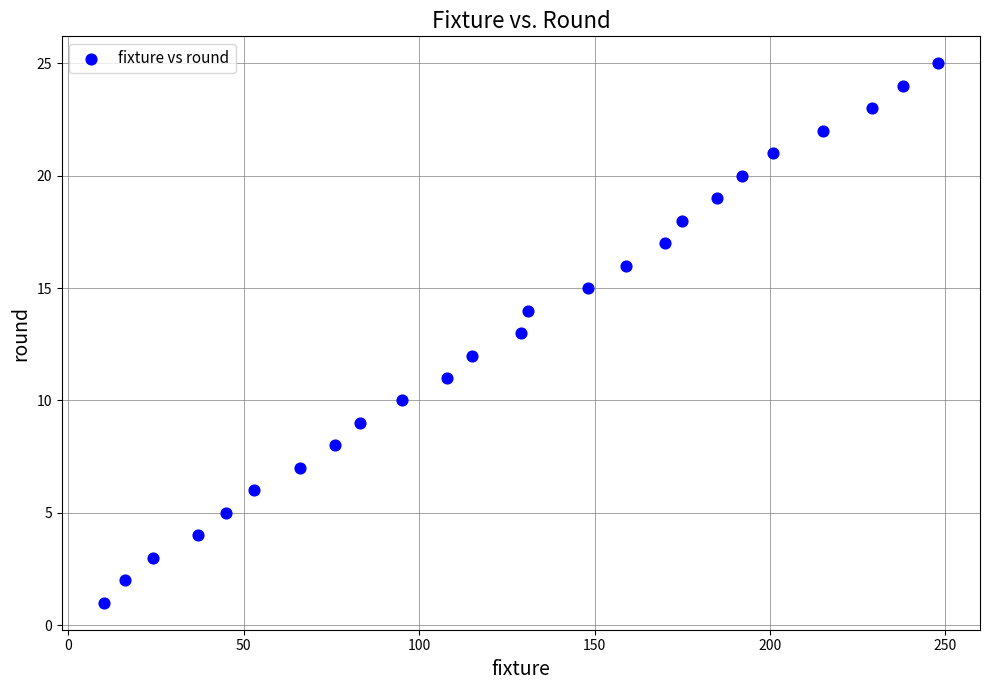

What is the range of X values (max minus min)?

238